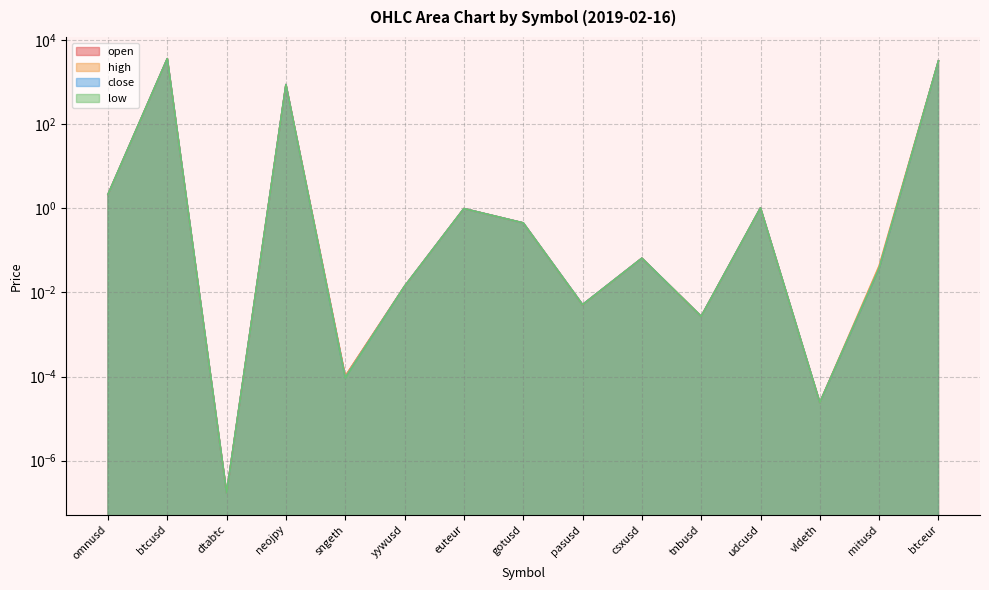

True or false: open and high intersect in this chart.

False